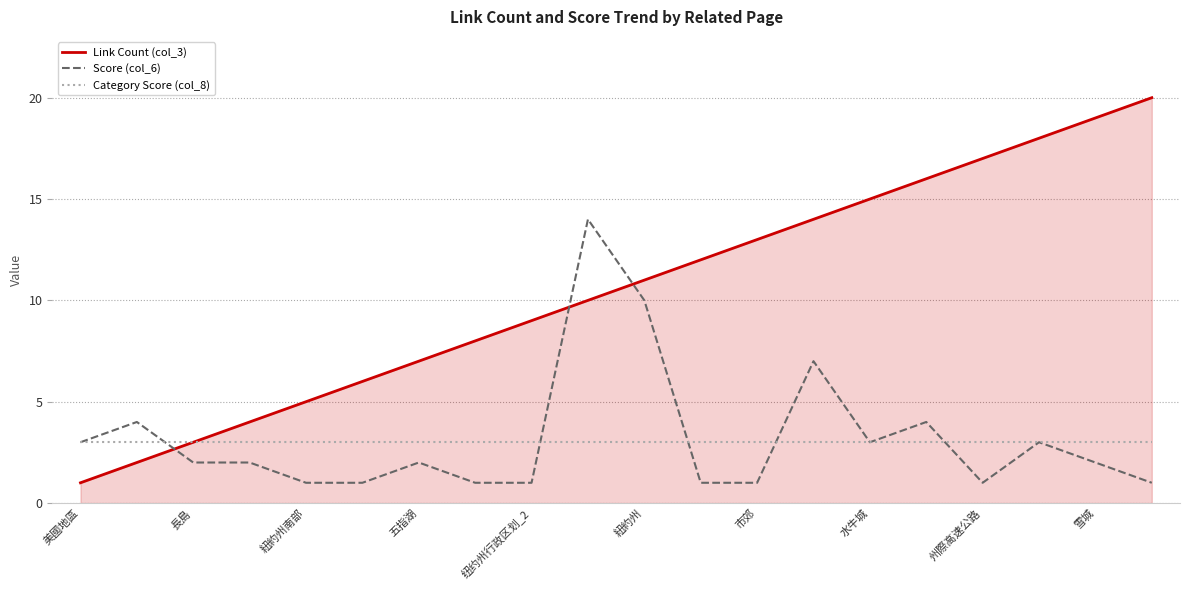

Reading left to right, what are all the values shown in this chart?

Link Count (col_3): 1	2	3	4	5	6	7	8	9	10	11	12	13	14	15	16	17	18	19	20
Score (col_6): 3	4	2	2	1	1	2	1	1	14	10	1	1	7	3	4	1	3	2	1
Category Score (col_8): 3	3	3	3	3	3	3	3	3	3	3	3	3	3	3	3	3	3	3	3